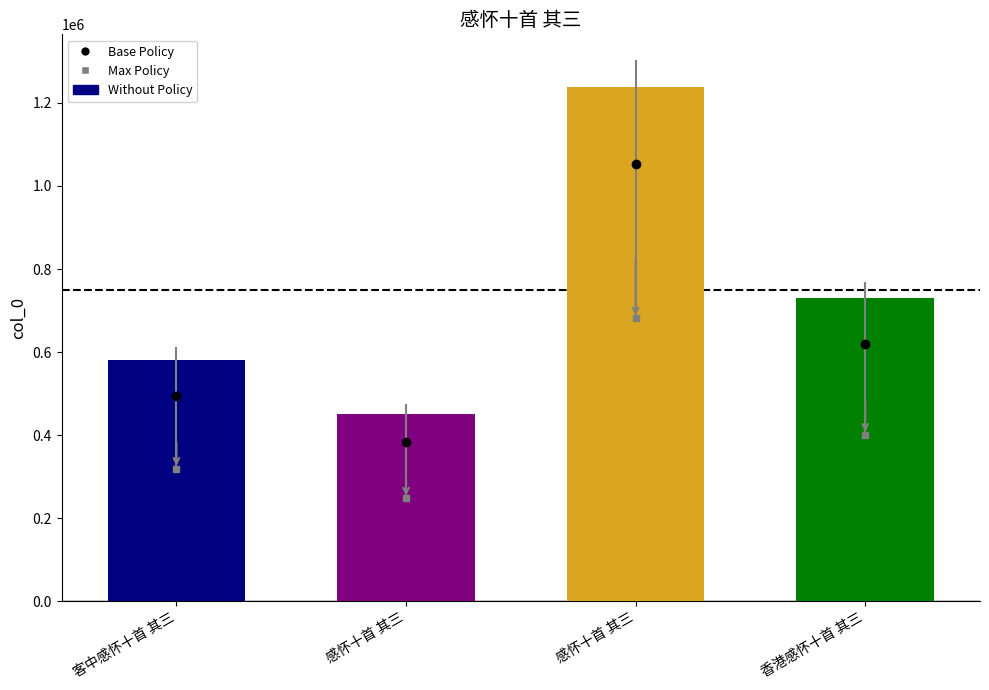

What is the label of the 4th bar from the right?

客中感怀十首 其三